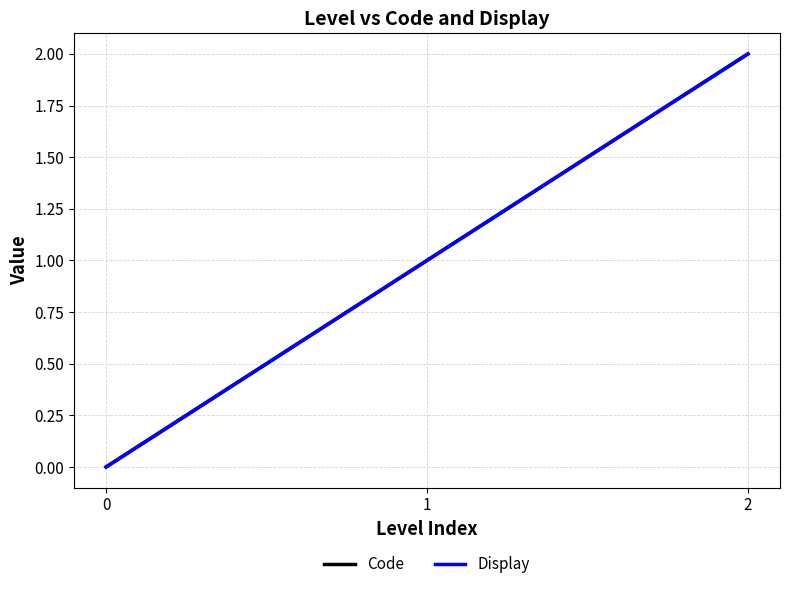

Does the chart have visible grid lines?

Yes